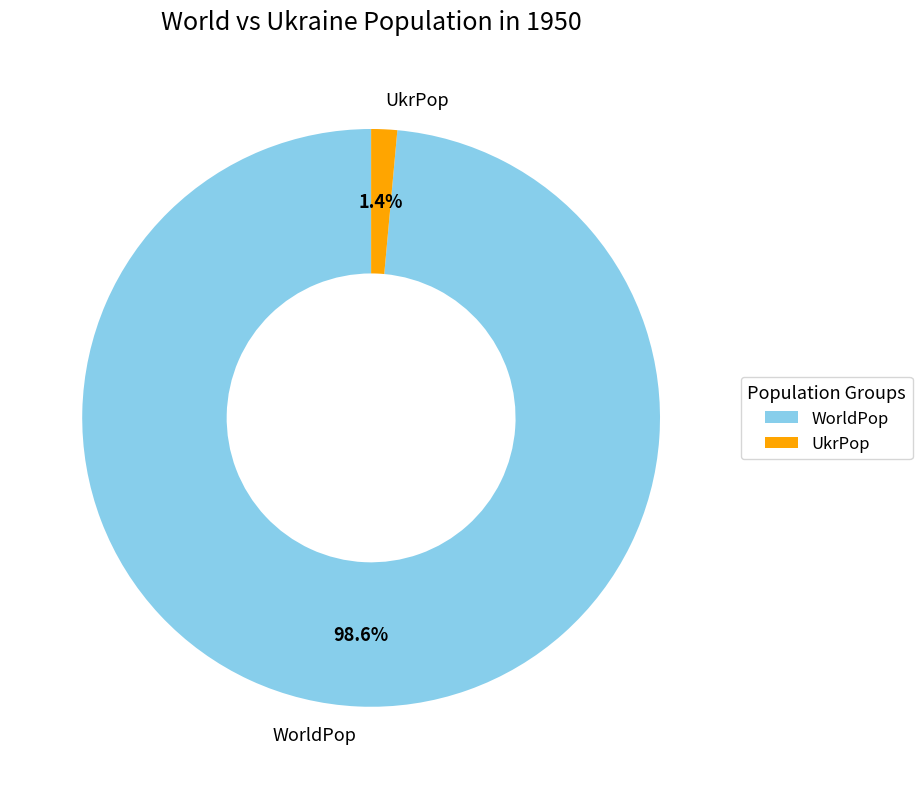

Is the sum of WorldPop and UkrPop greater than half?

Yes